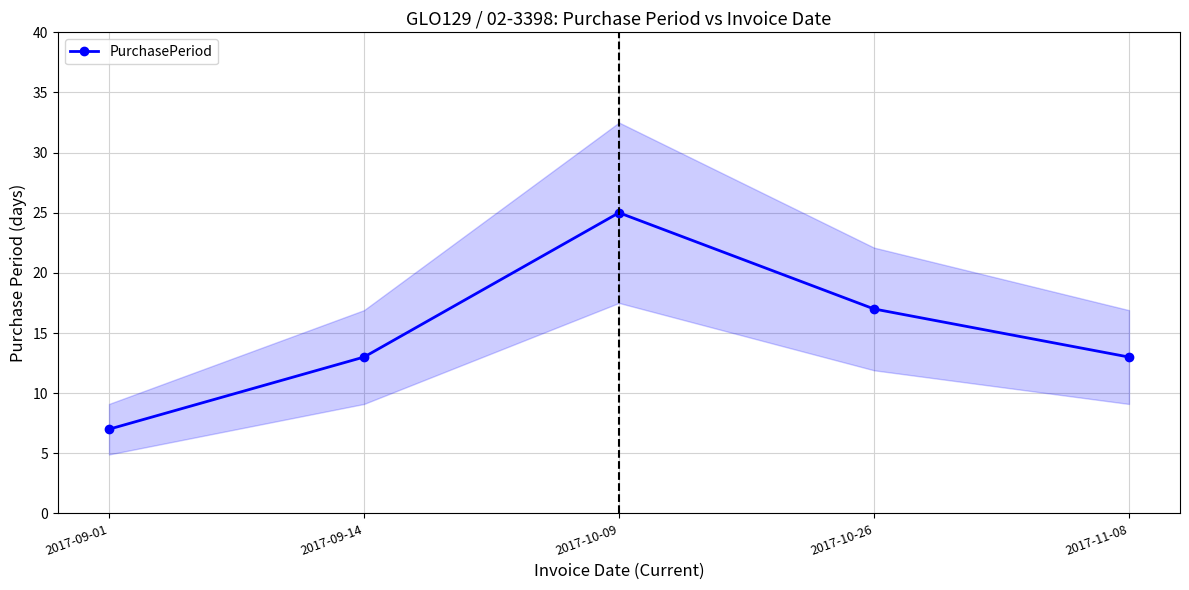

What is the approximate value at 2017-09-01?

7